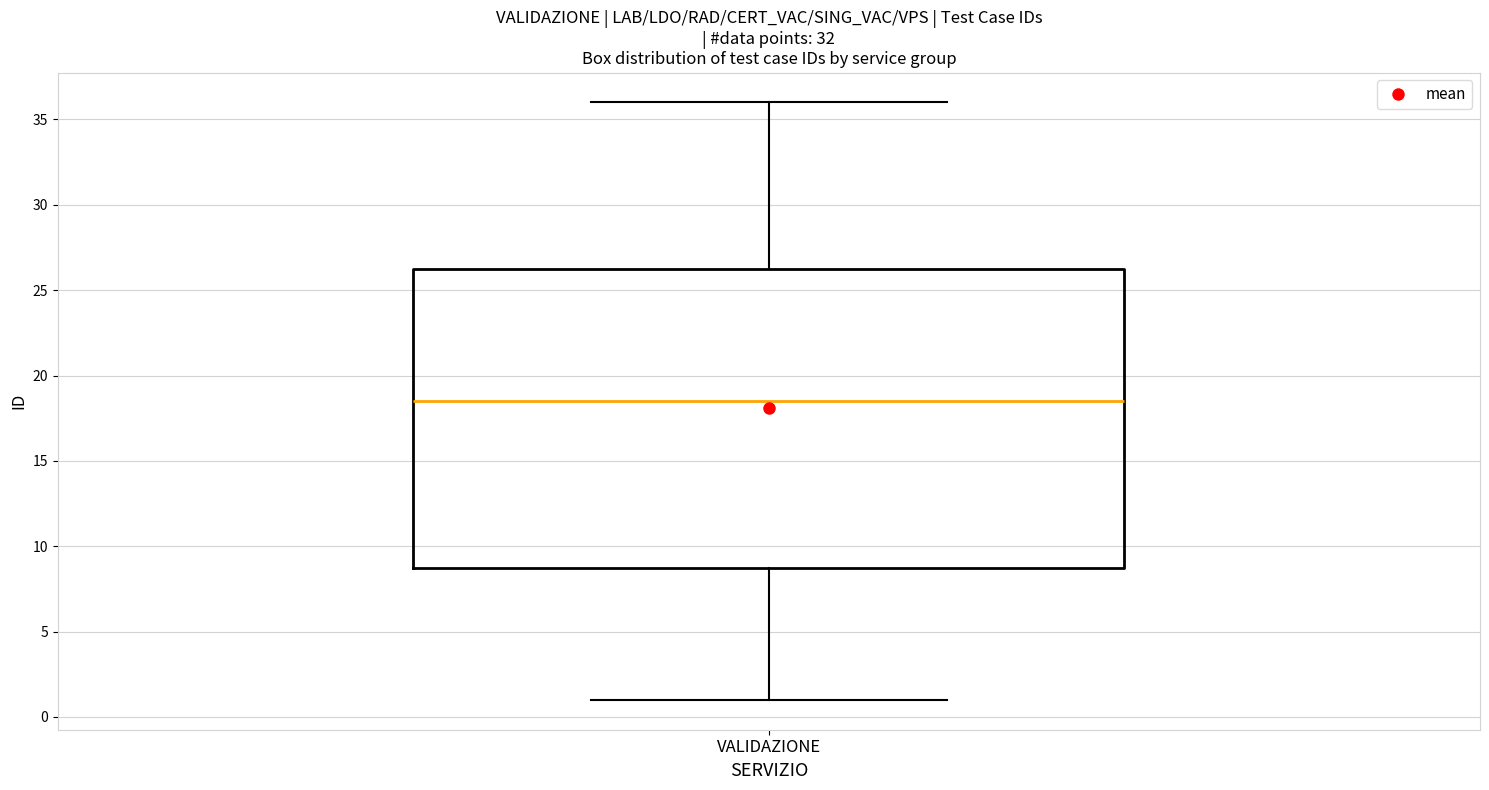

Transcribe this box plot: give where the median line is, the range the box spans, and where the two whiskers end, as read against the y-axis. The values are not printed on the chart, so give them approximately, as read against the axis.

median 18.5, box 9.0 to 26.5, whiskers 1.0 to 36.0